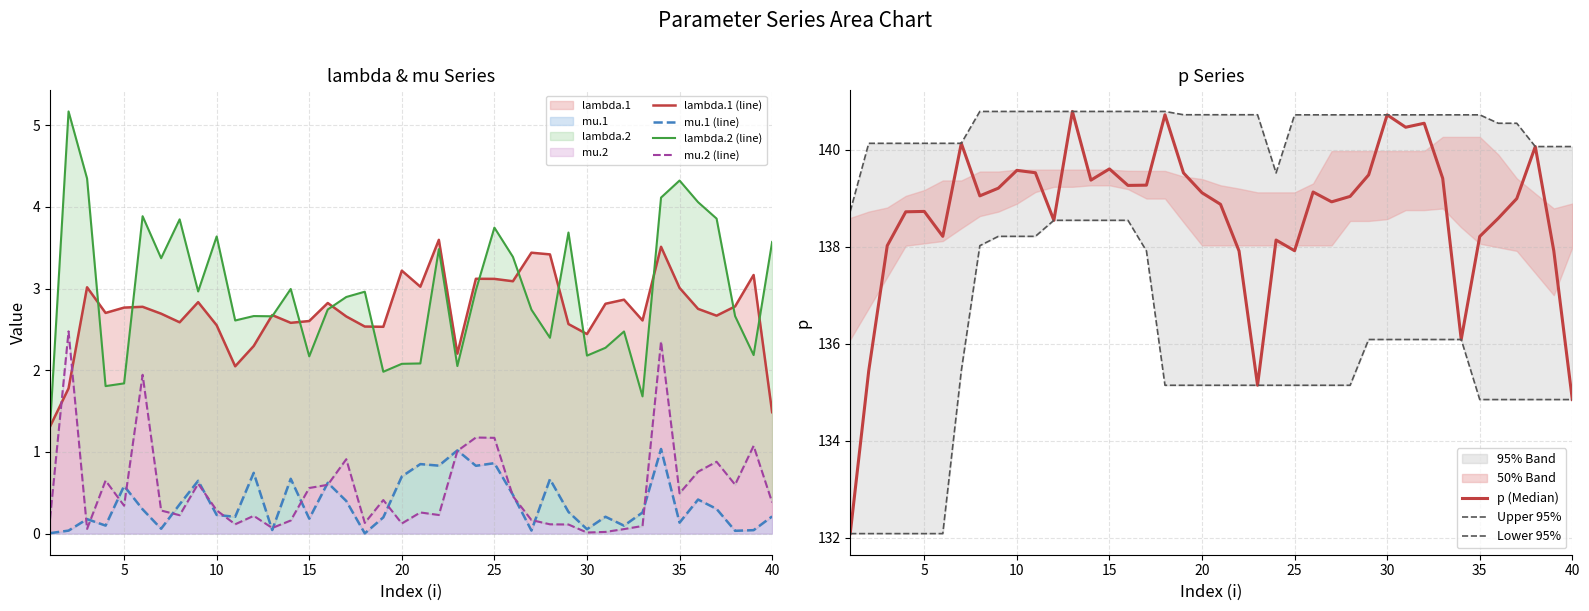

Rank the categories by p value from lowest to highest.

1, 40, 23, 2, 34, 22, 39, 25, 3, 24, 35, 6, 12, 36, 4, 5, 21, 27, 37, 28, 8, 20, 26, 9, 16, 17, 14, 33, 29, 19, 11, 10, 15, 38, 7, 31, 32, 30, 18, 13